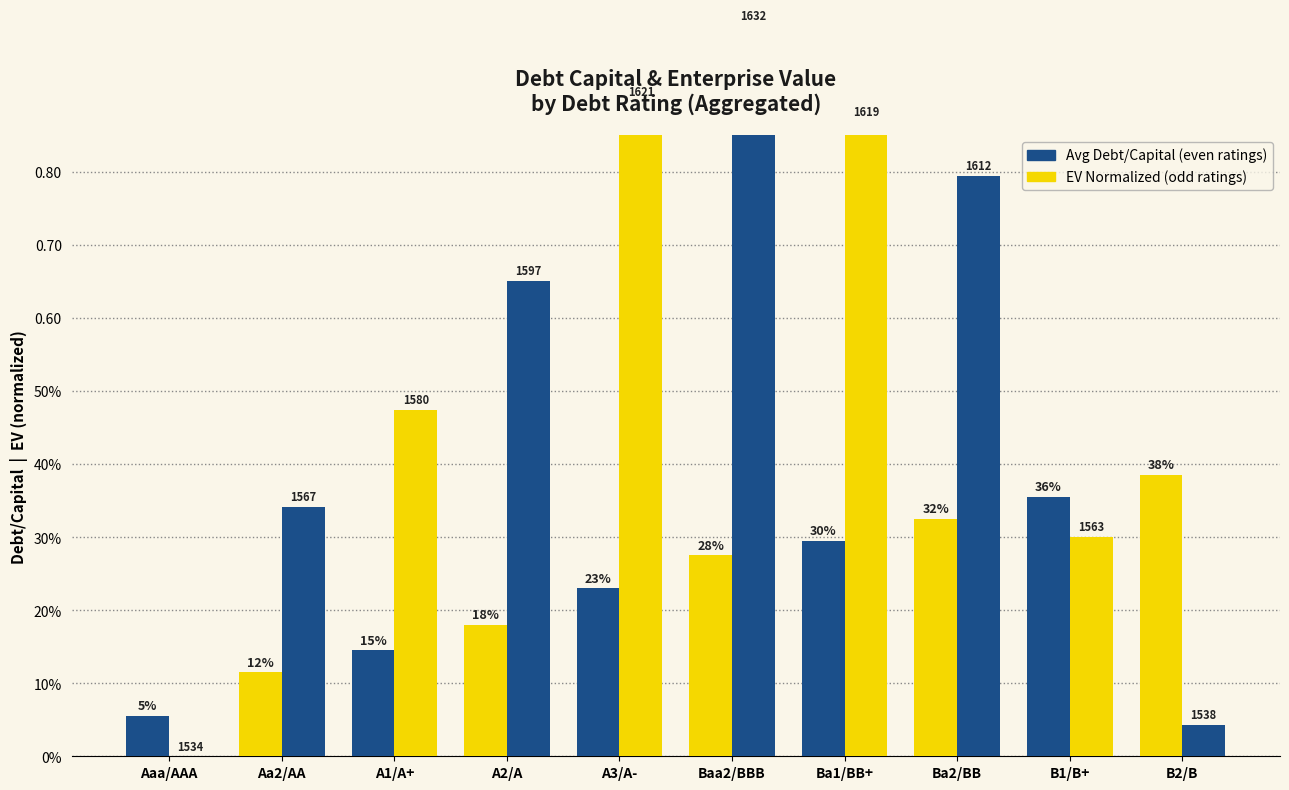

What is the spread (max minus min) of values at A2/A?

0.5